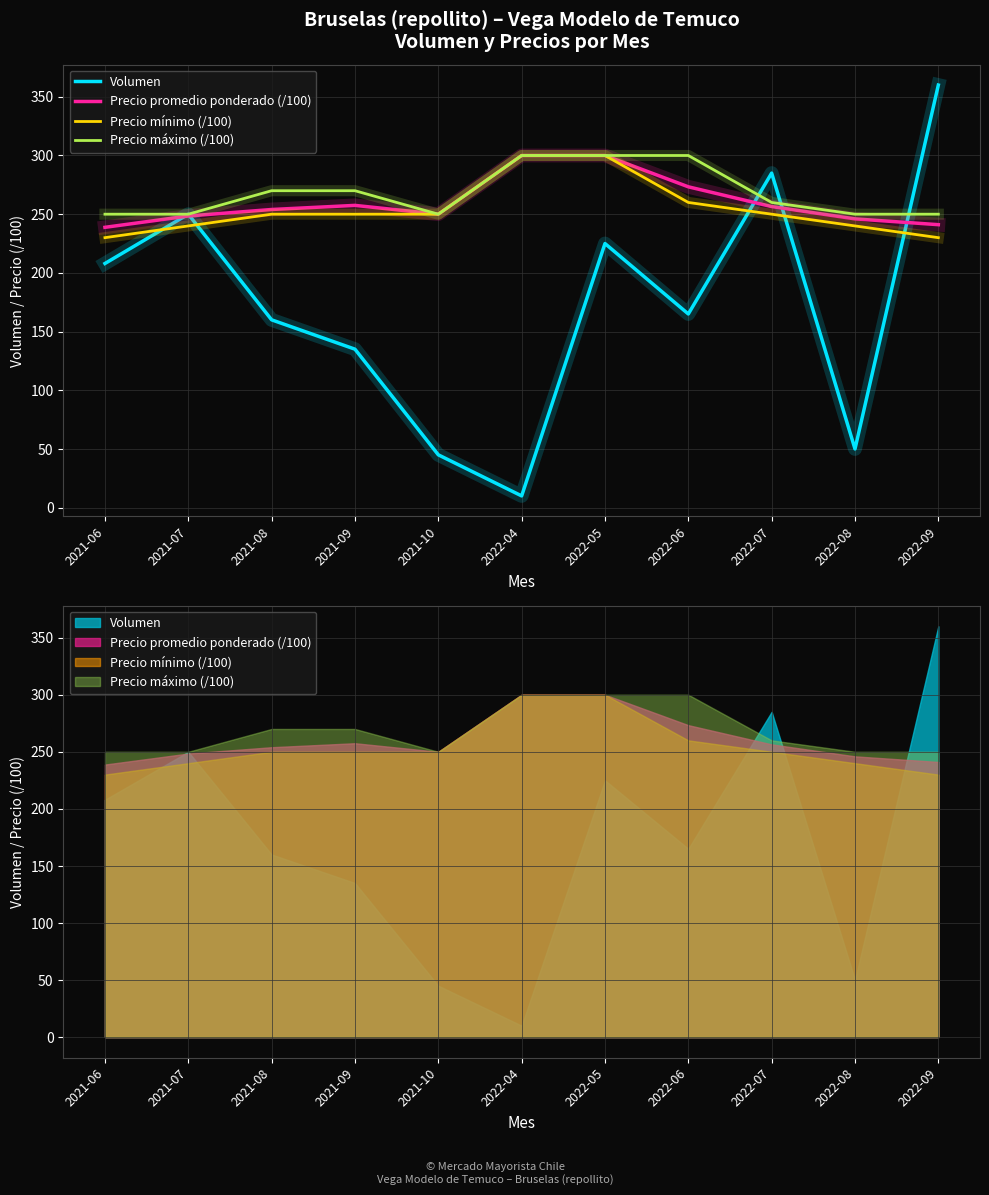

Read the Volumen value at 2022-04.

10.0